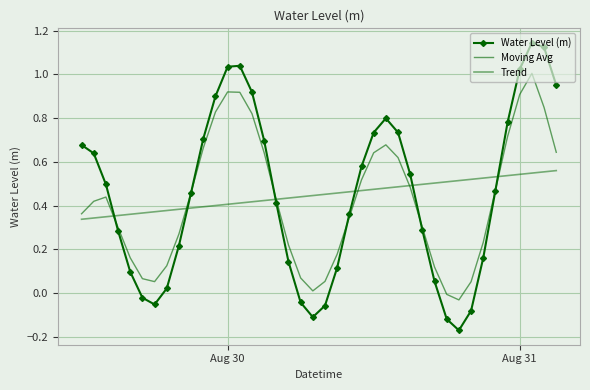

What is the sum of all Trend values?

18.0